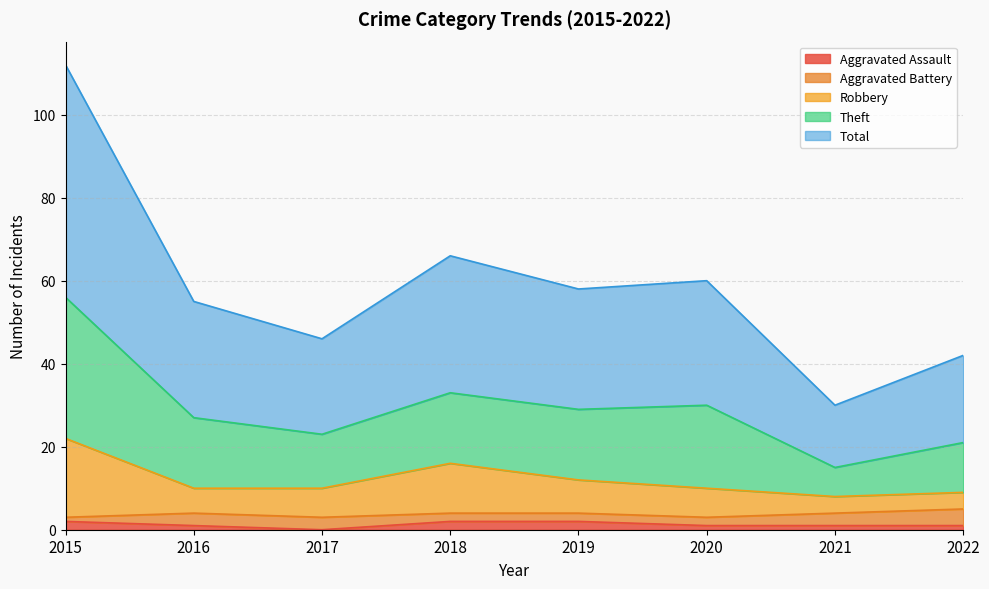

How many values in the Total series exceed 29?

3